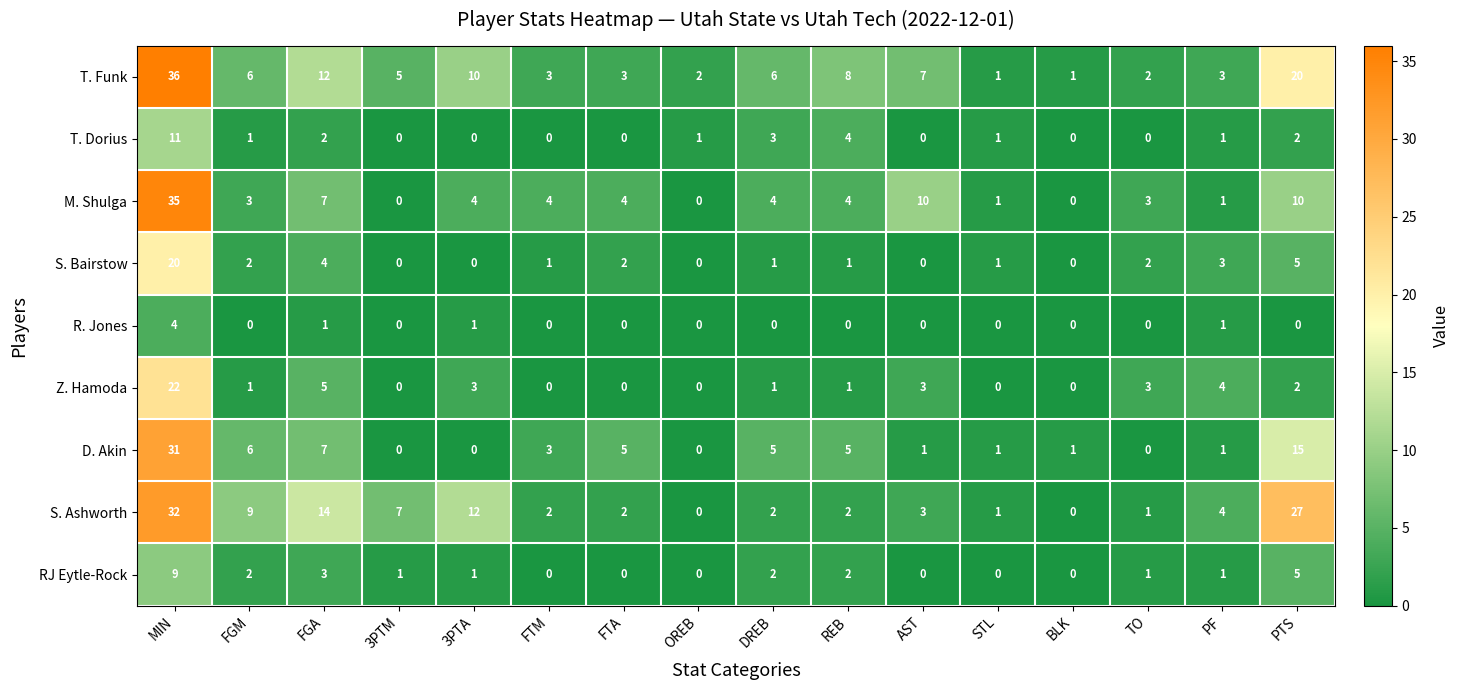

Is the value of T. Funk at FTM greater than the value of RJ Eytle-Rock at REB?

Yes